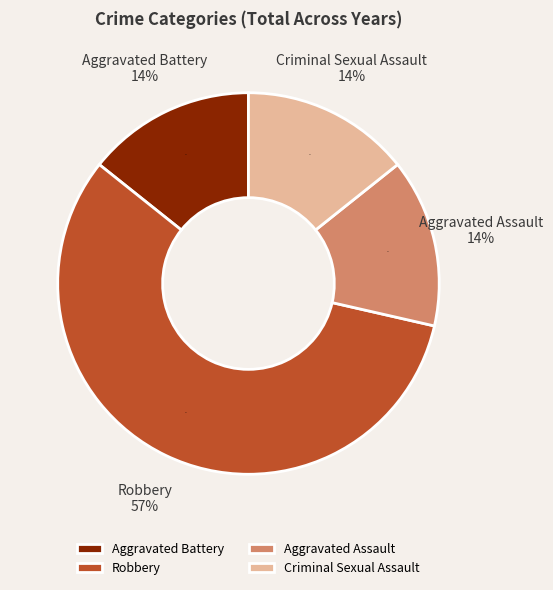

Which slice represents more than half of the pie?

Robbery